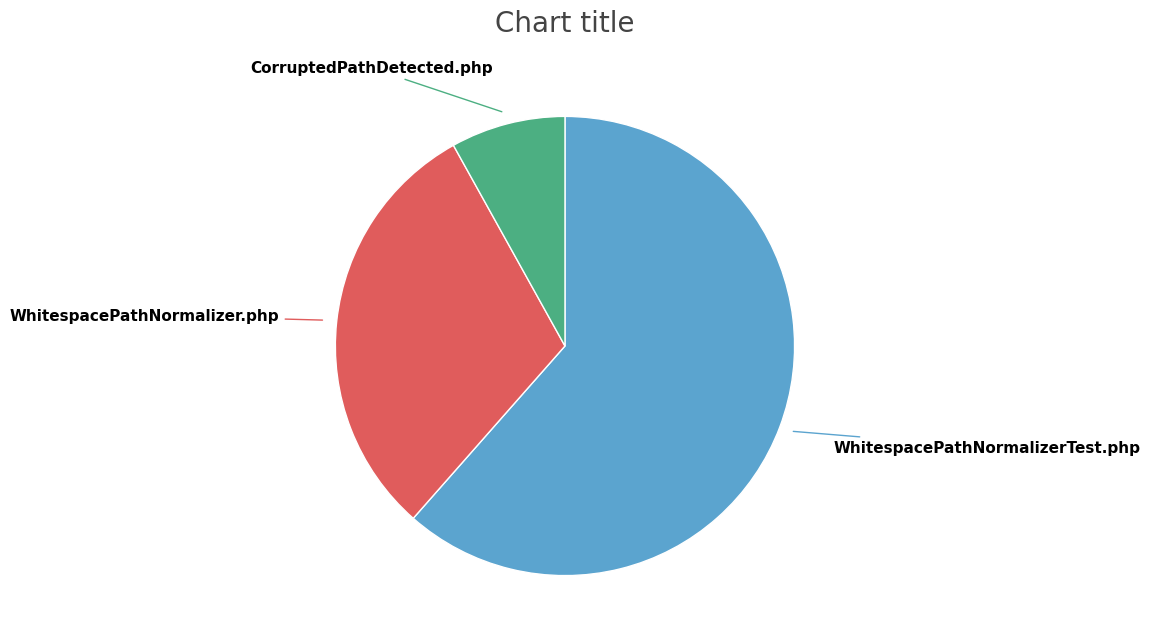

Is there any slice that represents more than half of the pie?

Yes